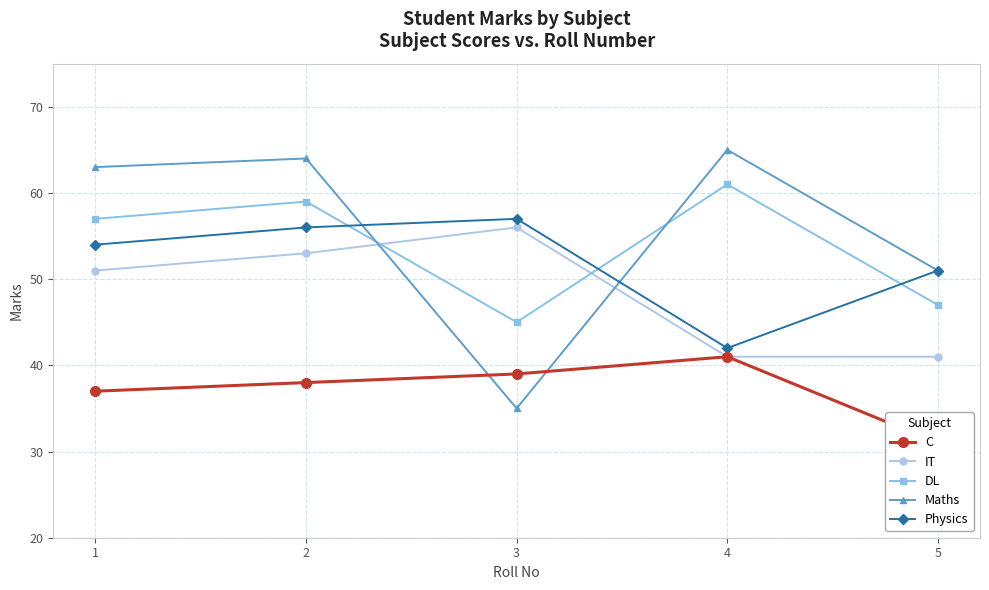

Which series has the largest total across all categories?

Maths